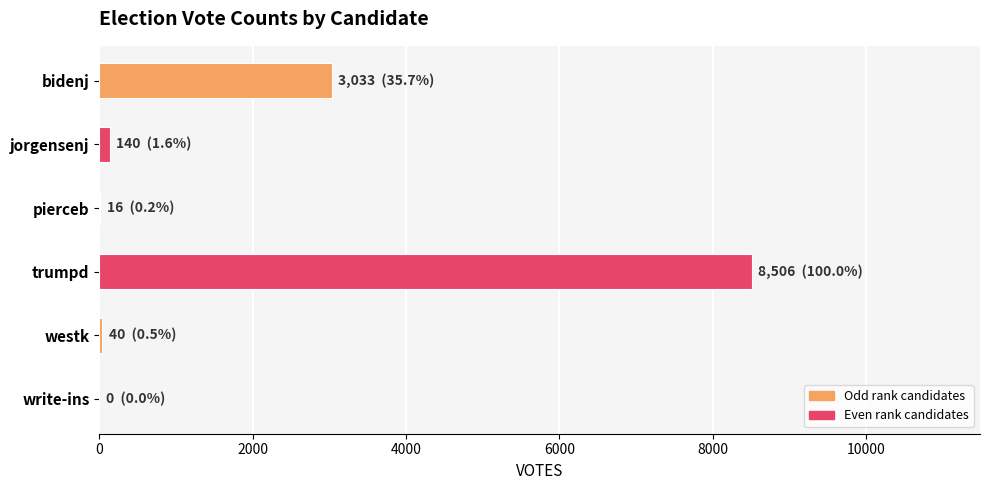

Between write-ins and bidenj, which is larger?

bidenj